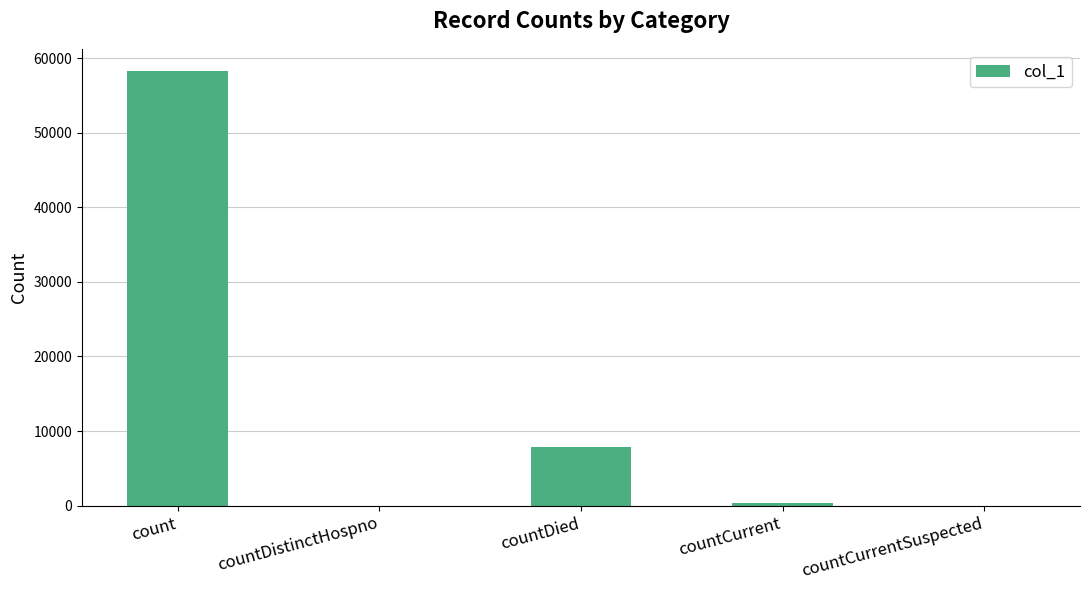

How many distinct data groups are displayed?

1